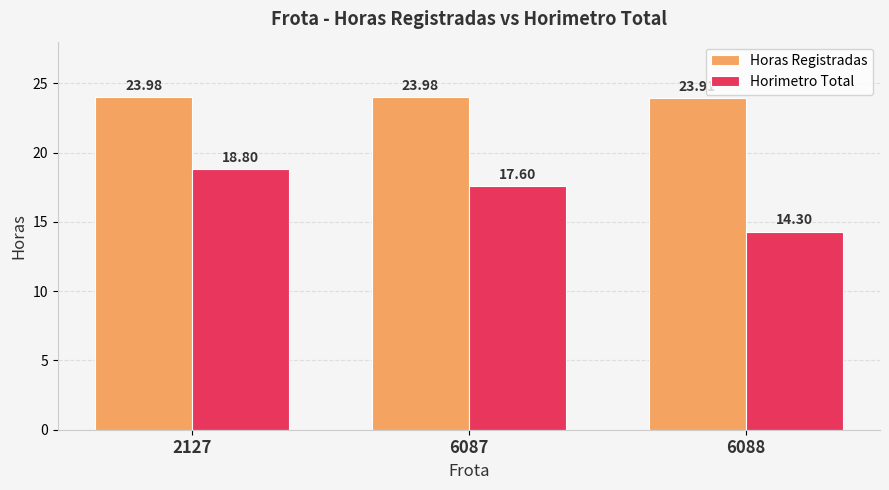

At 6088, list the series in order from largest to smallest.

Horas Registradas, Horimetro Total